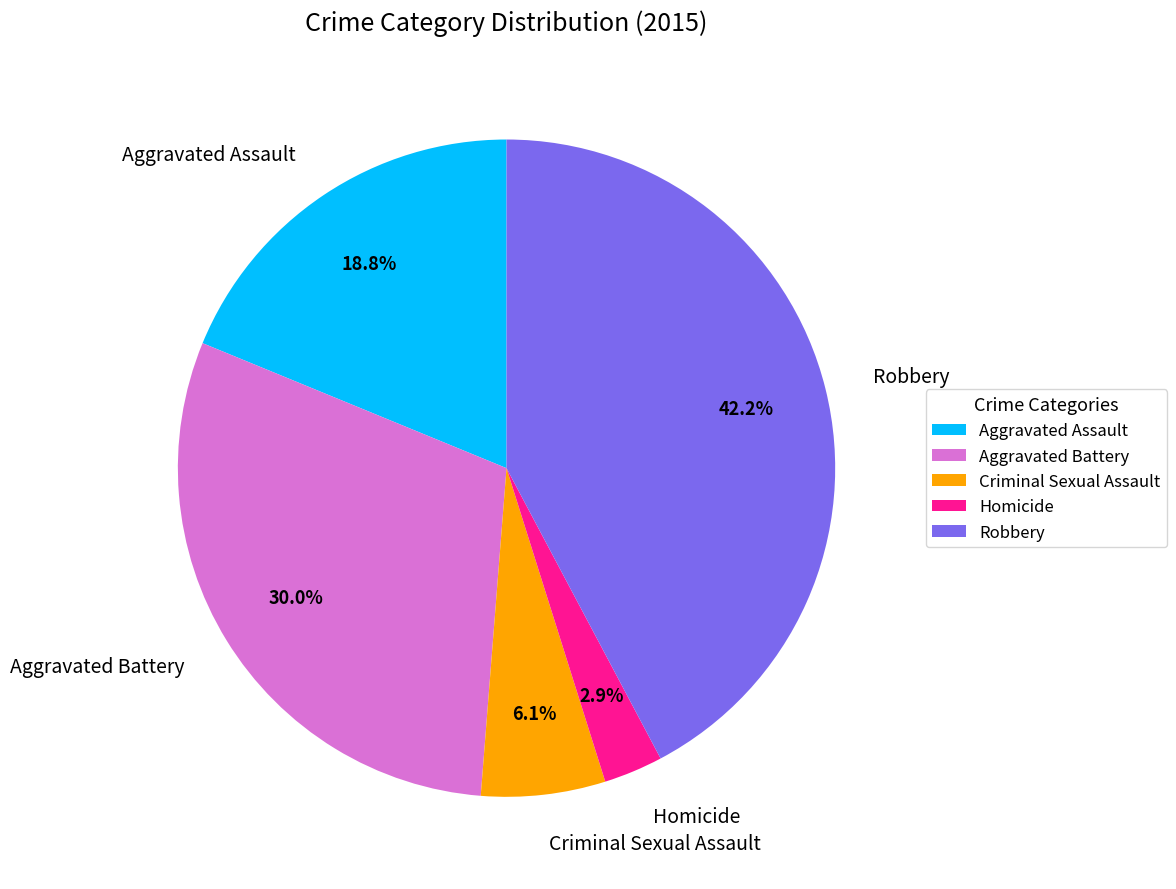

To the nearest percent, what portion does Robbery represent?

42%